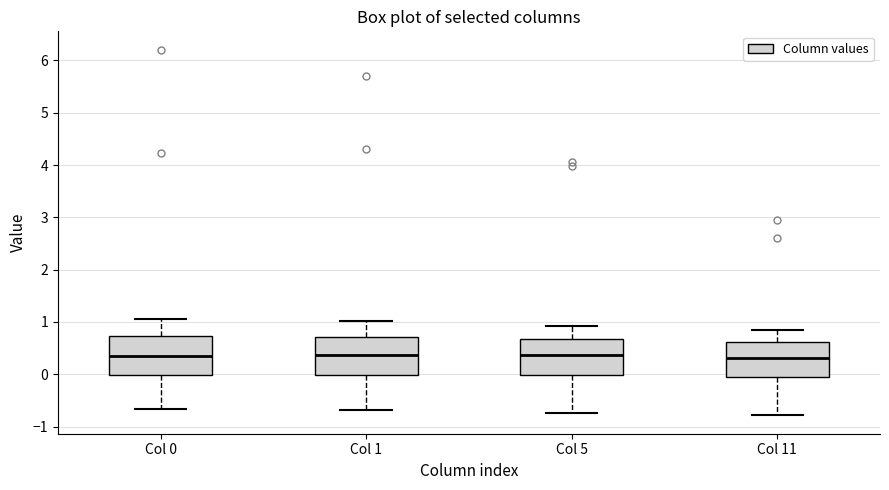

Where does the lower whisker of the box for Col 0 end on the y-axis? The values are not printed on the chart, so give them approximately, as read against the axis.

-0.7